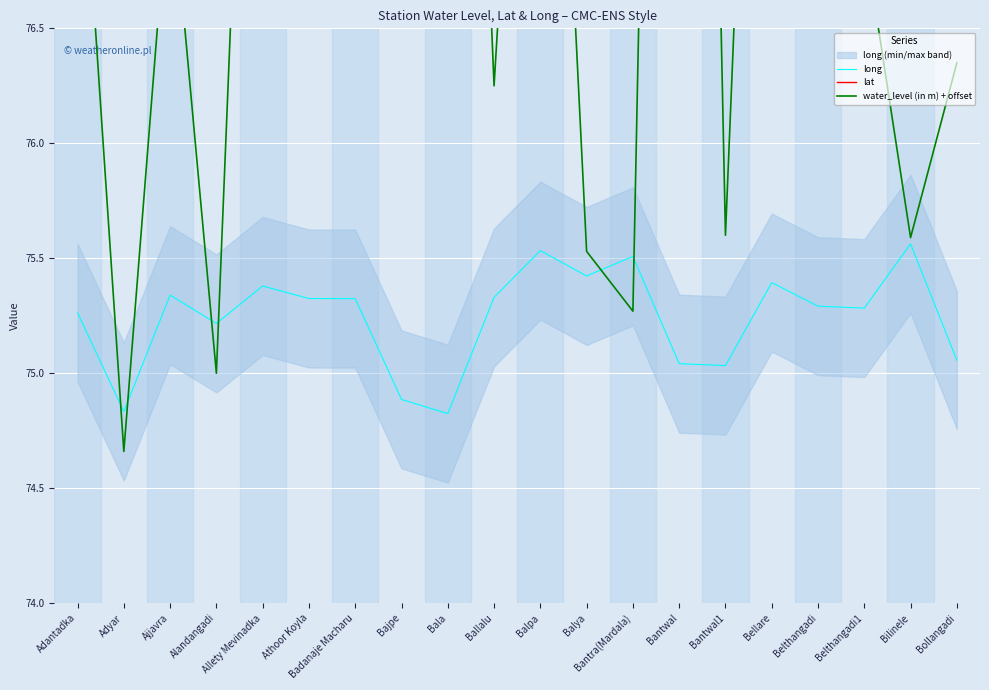

How many lines are shown in the chart?

3